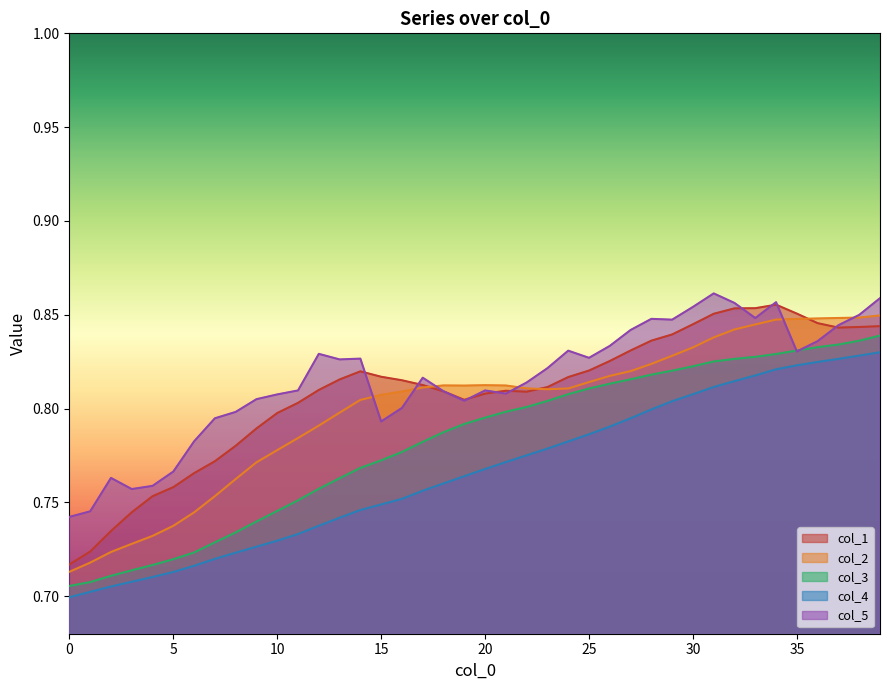

What is the total value across all series at 27?

4.1